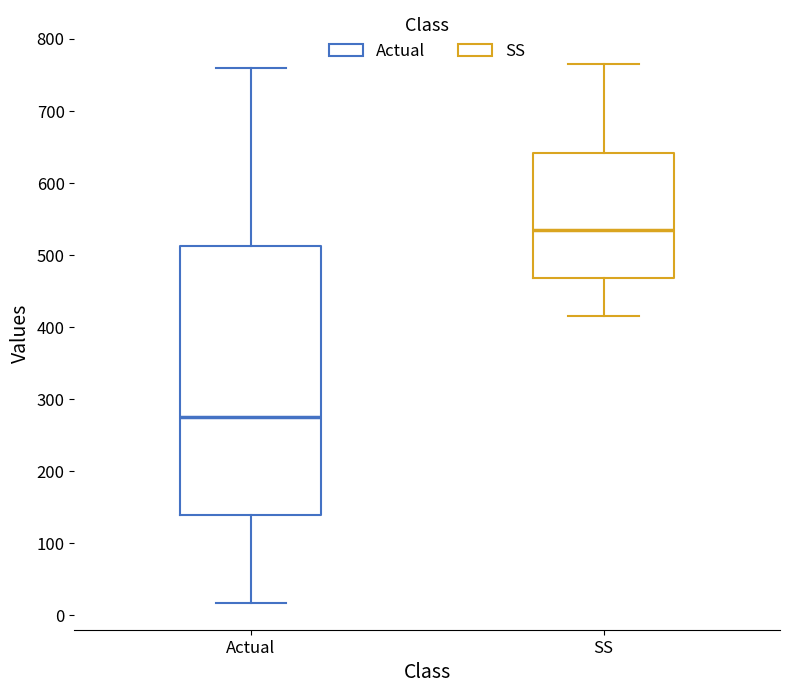

Where is the lower edge of the box for SS on the y-axis? The values are not printed on the chart, so give them approximately, as read against the axis.

470